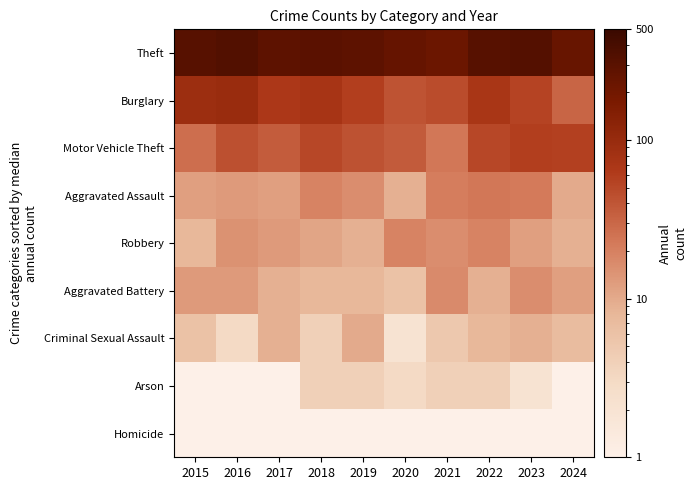

What is the minimum value shown in the chart?

0.1